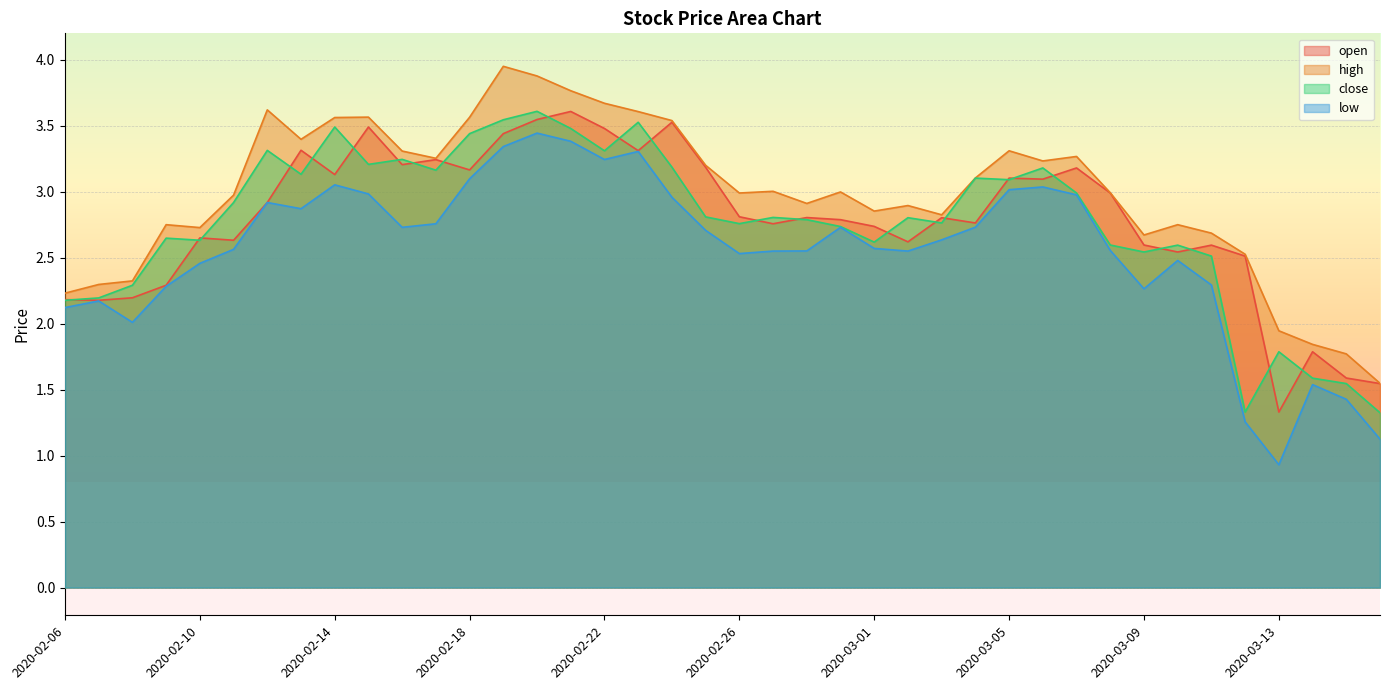

How many series are shown in this chart?

4